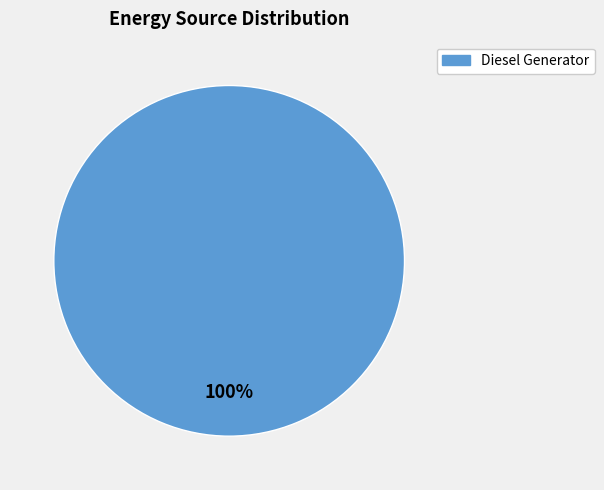

Is it true that Diesel Generator is 100% of the pie?

True